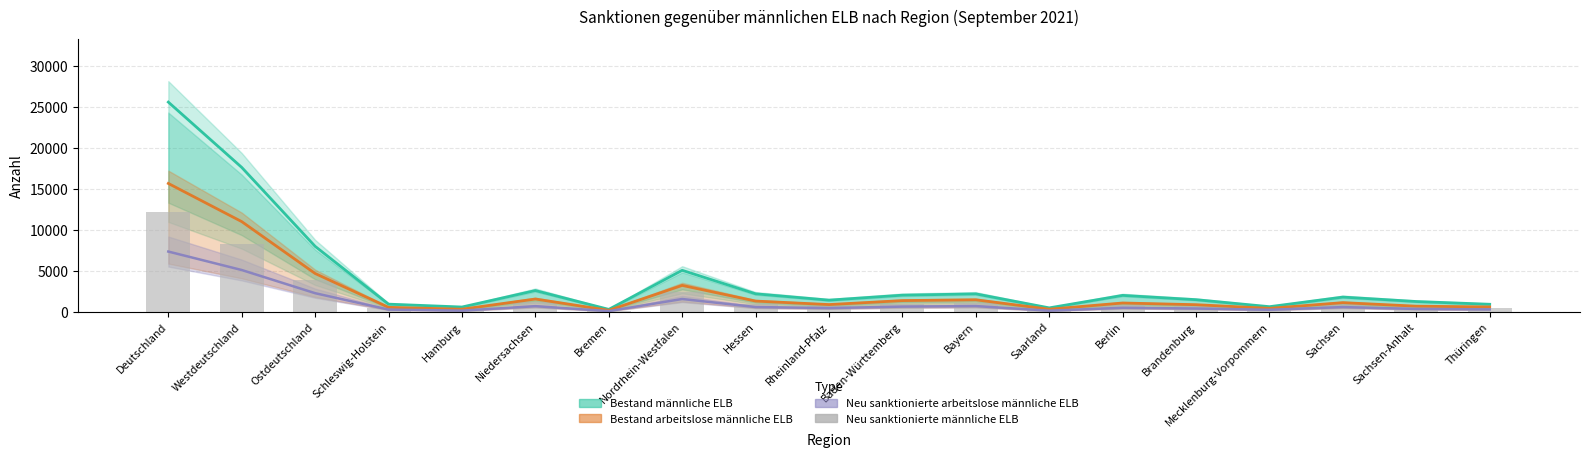

Reading left to right, what are all the values shown in this chart?

12185	8278	3907	457	270	1162	126	2428	972	717	937	1014	195	862	676	347	924	634	464